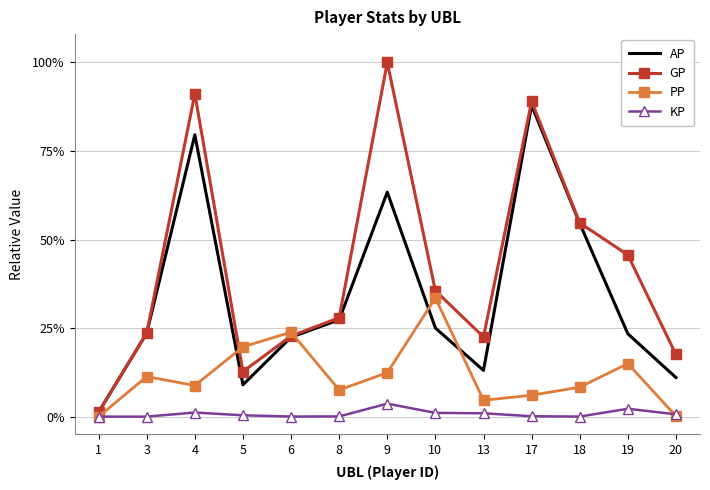

What is the greatest value displayed?

100.0